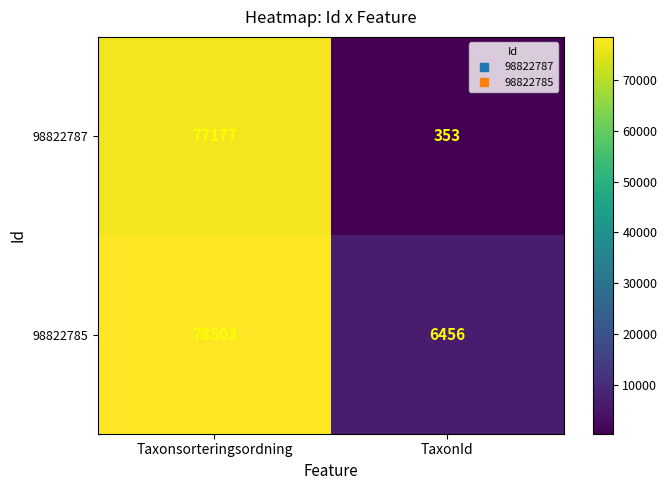

Reading right to left, transcribe all the data shown in this chart.

98822787: TaxonId=353	Taxonsorteringsordning=77177
98822785: TaxonId=6456	Taxonsorteringsordning=78503